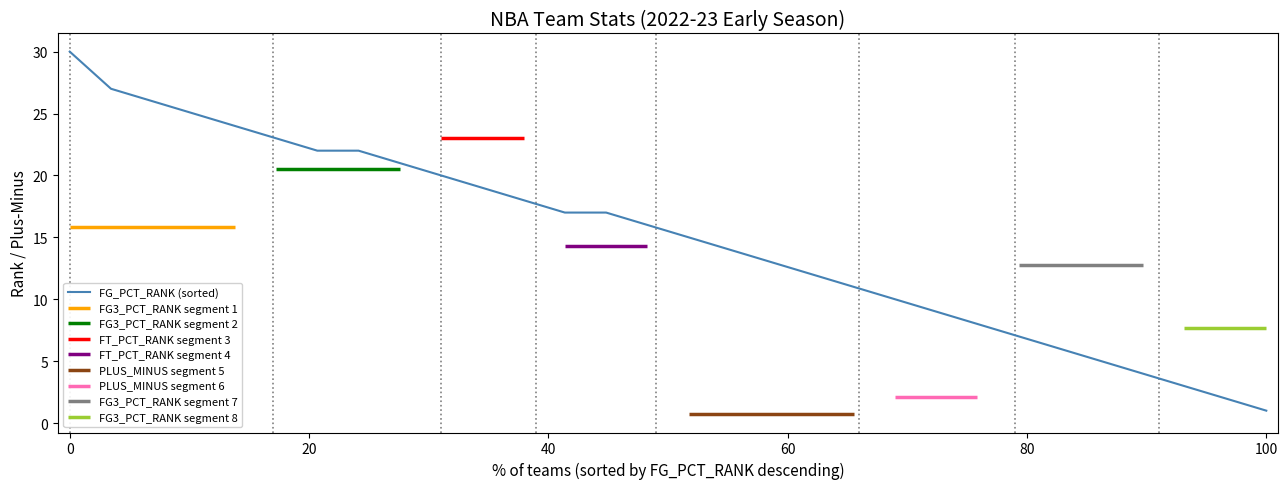

The value of FG_PCT_RANK (sorted) at 100 is 1. True or false?

True